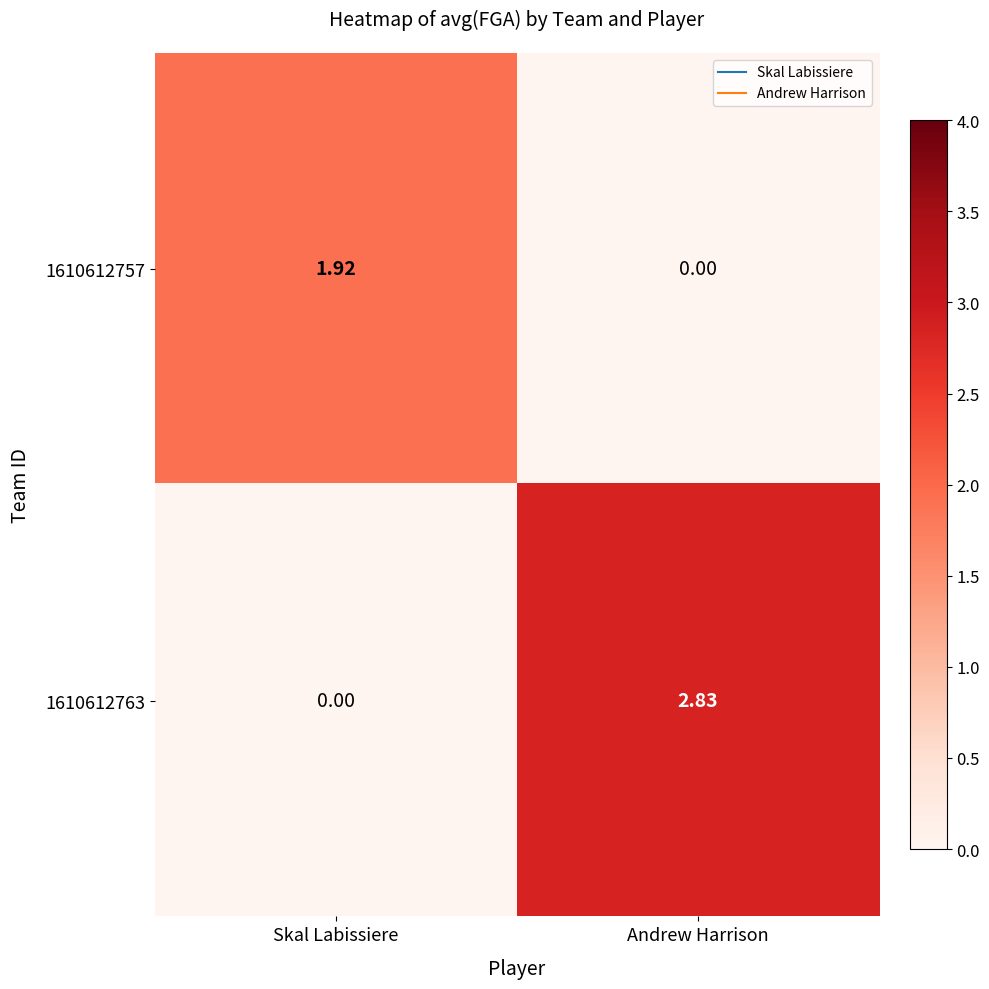

Which category has the lowest value in the 1610612763 series?

Skal Labissiere